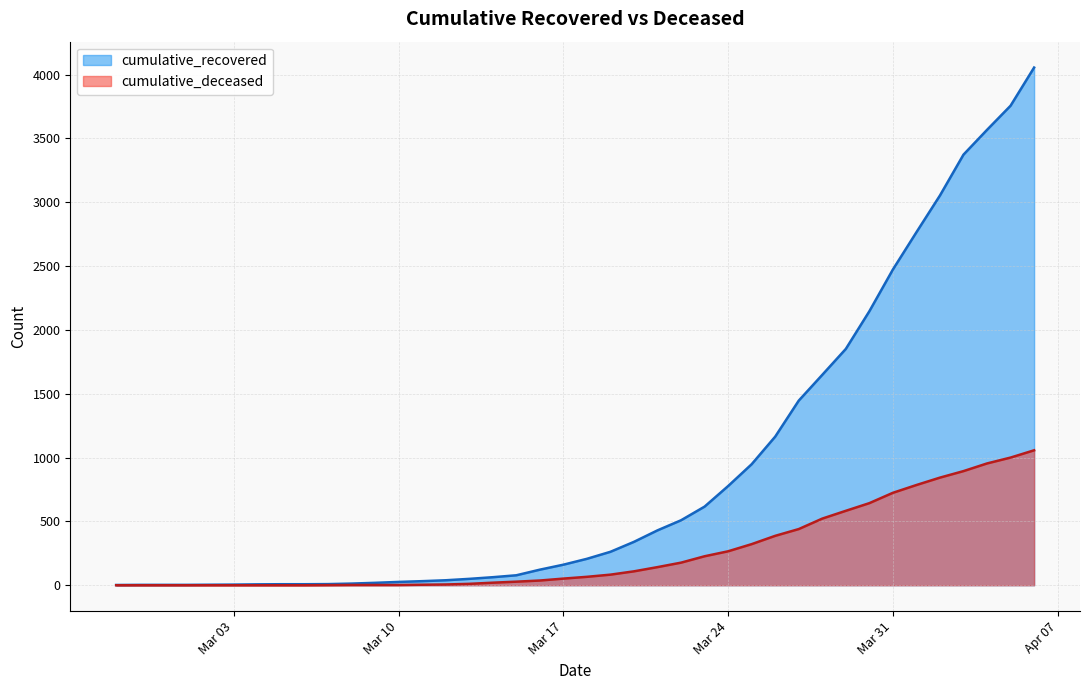

What is the label of the 40th point from the left?

2020-04-06